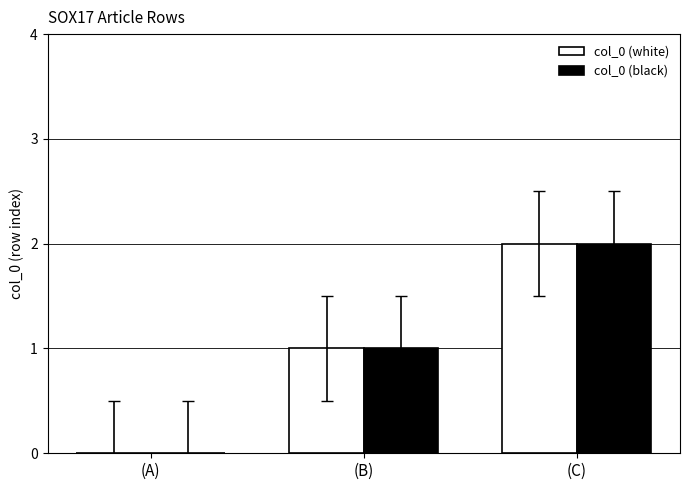

Reading left to right, transcribe all the data shown in this chart.

col_0 (white): 0	1	2
col_0 (black): 0	1	2